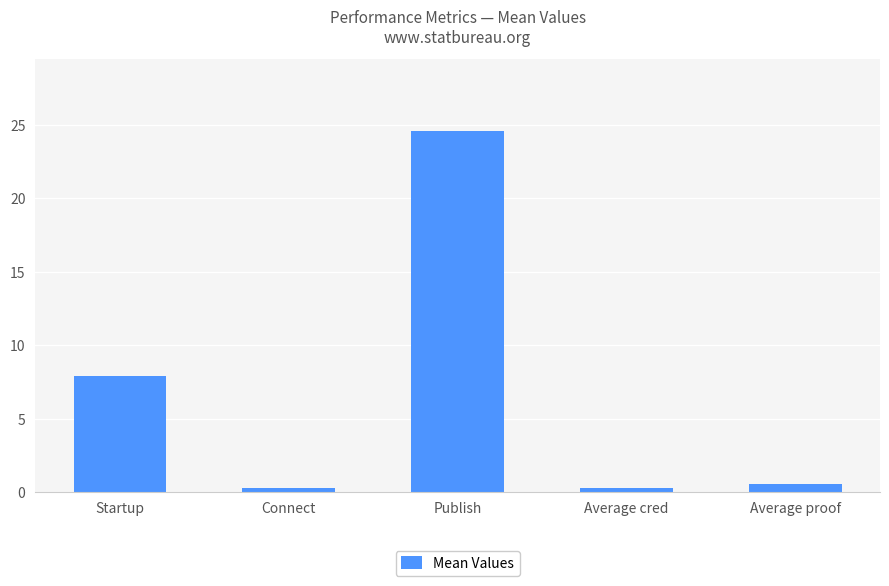

The value at Publish is 24.6. True or false?

True